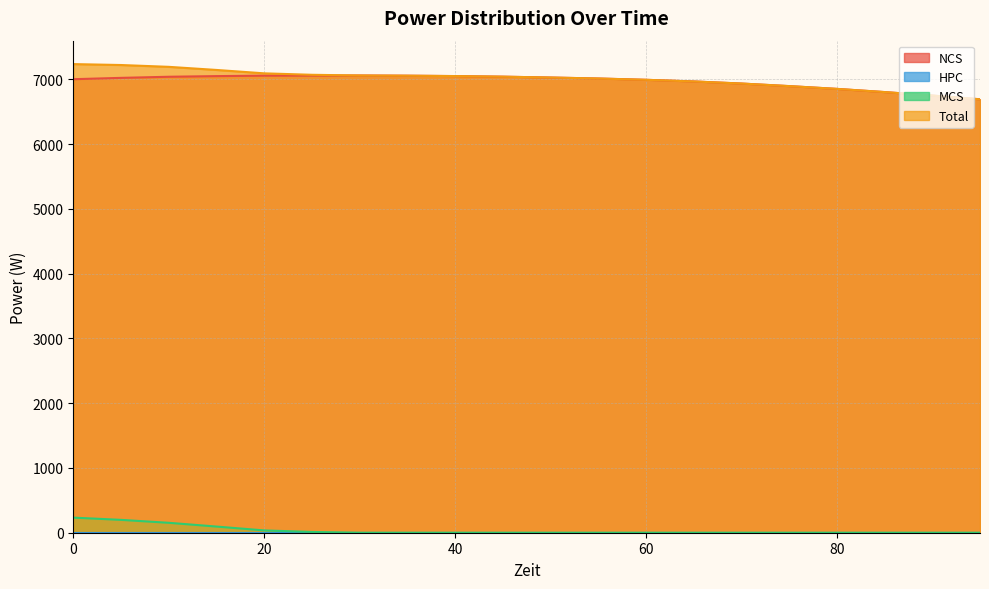

What is the spread (max minus min) of values at 90?

6752.1